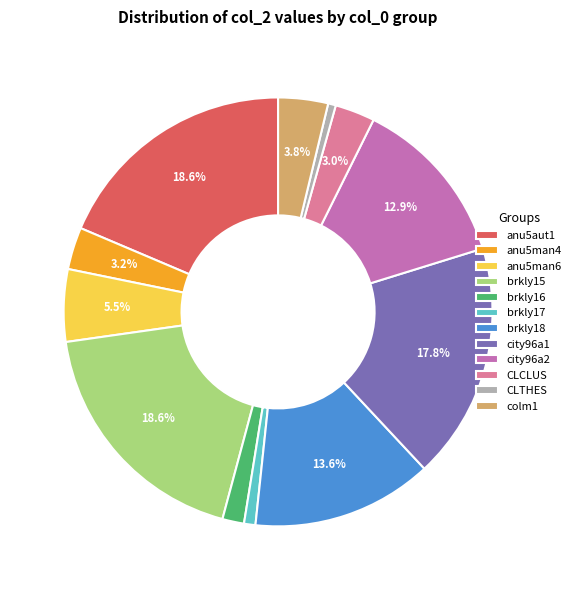

Does any single category account for the majority?

No